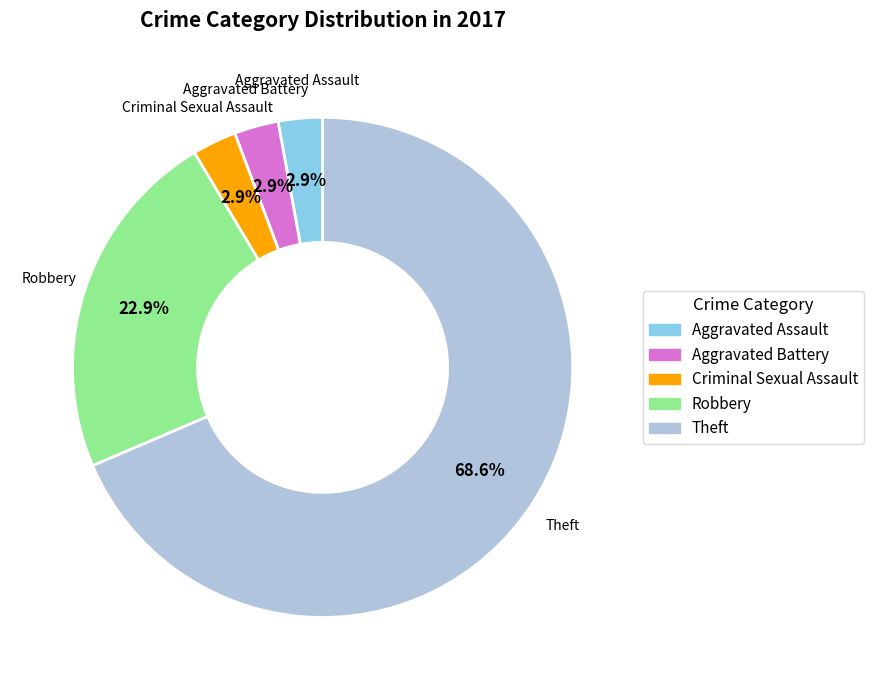

How many segments does this pie chart have?

5